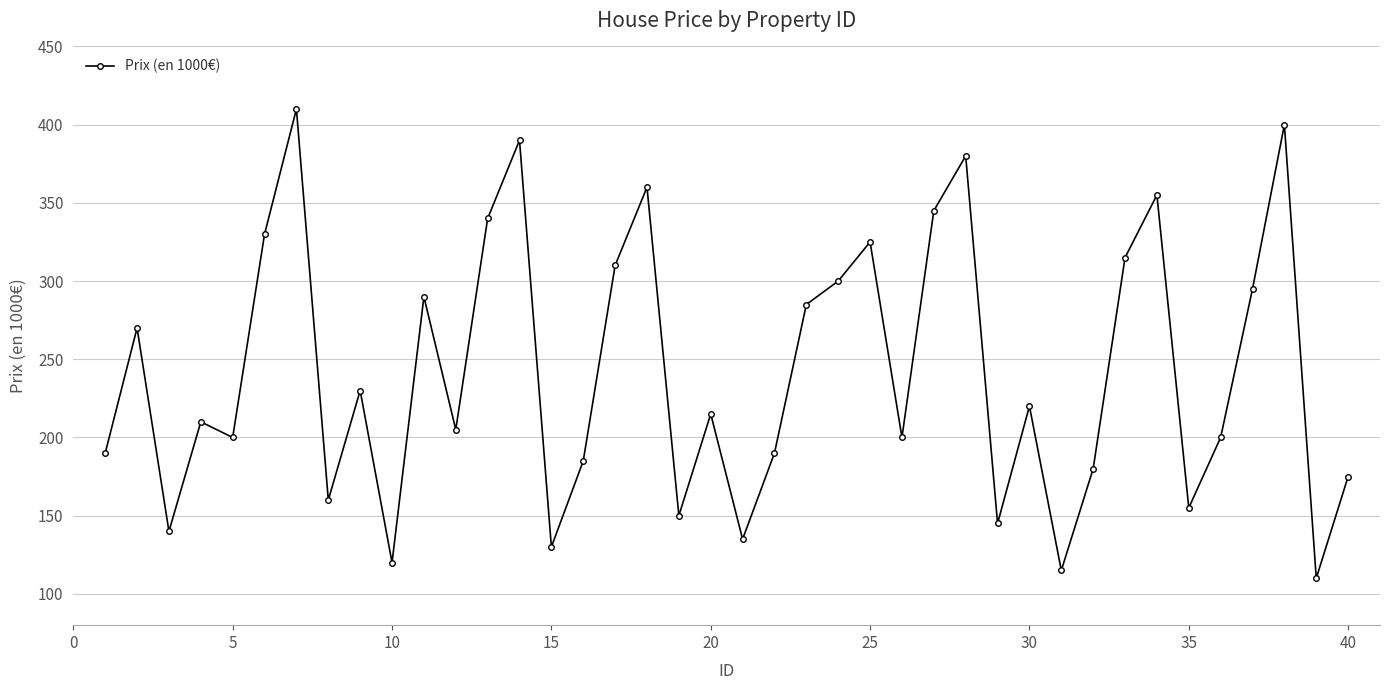

What is the average value?

242